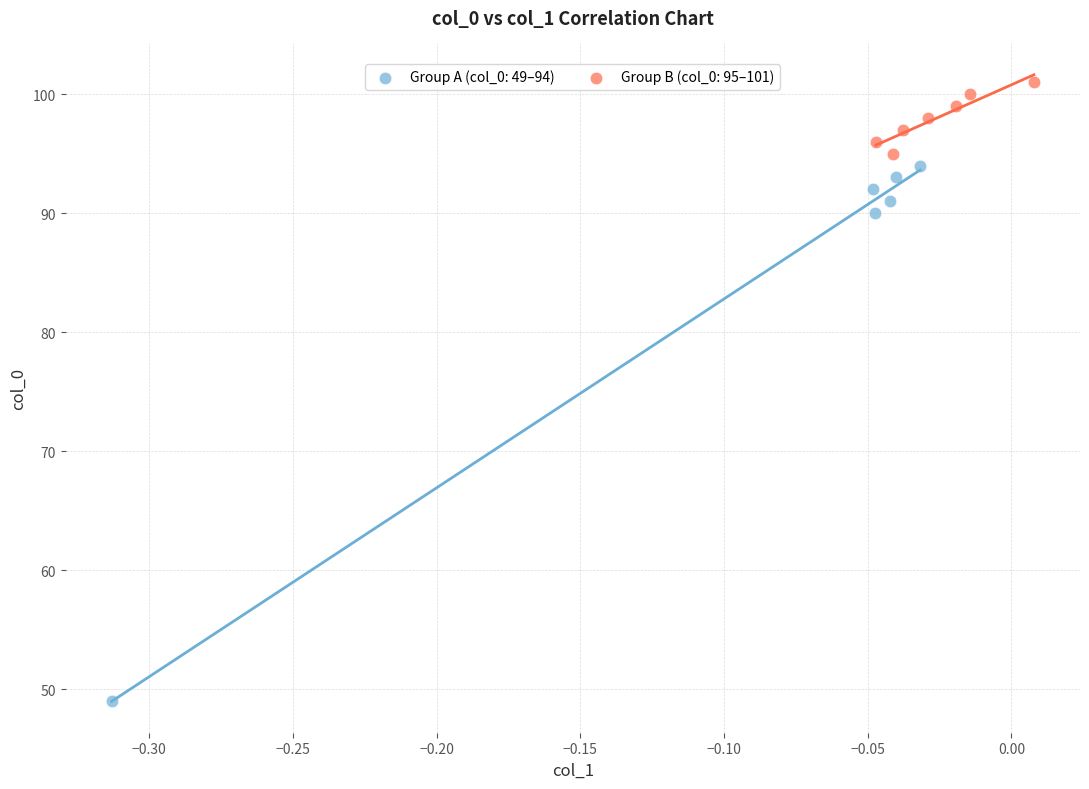

Which series has the largest Y range (max minus min)?

Group A (col_0: 49–94)